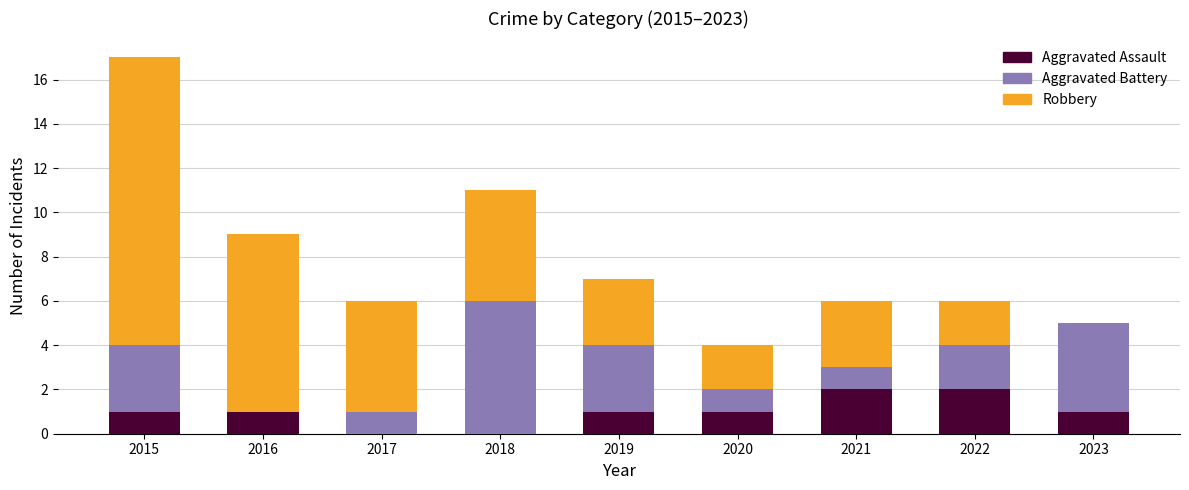

How many distinct data groups are displayed?

3